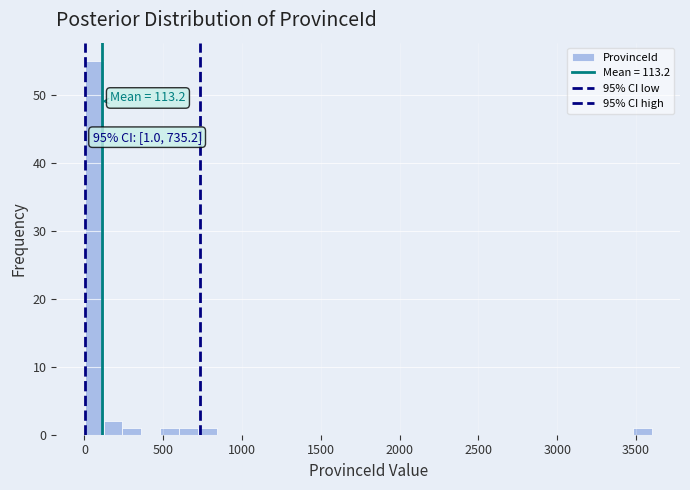

Around what value on the x-axis is the tallest bar? Give the approximate position of its centre, as read against the axis.

50